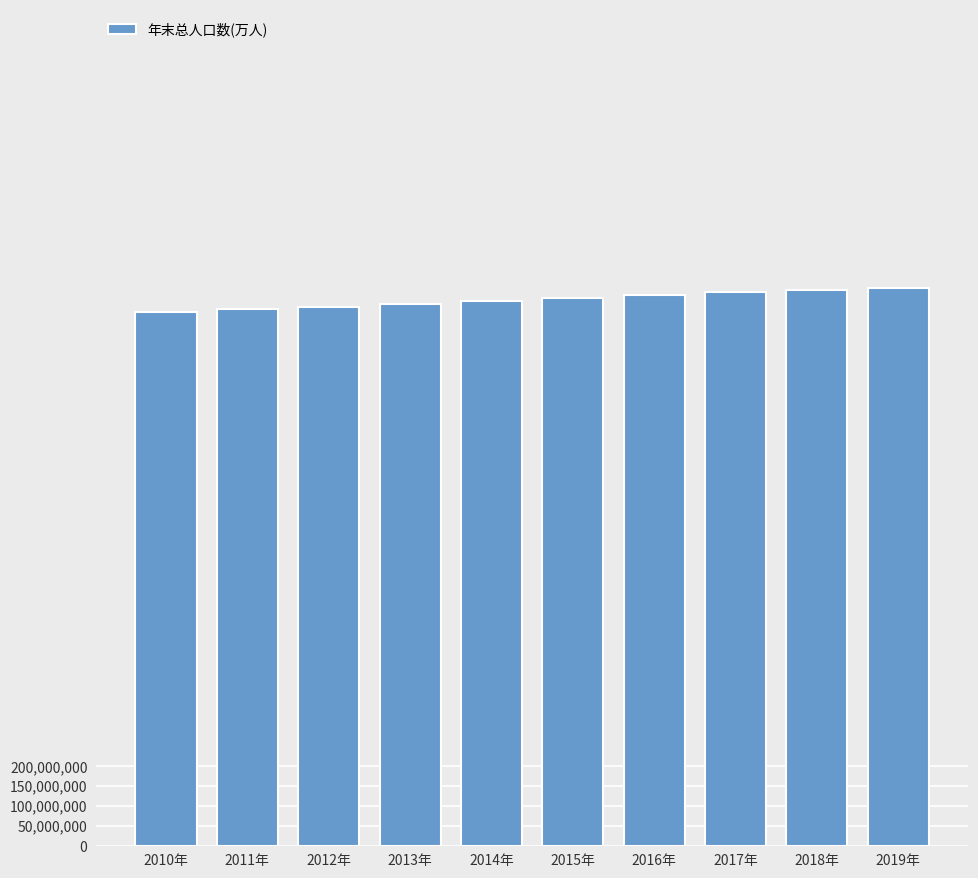

What is the ratio of the value at 2017年 to the value at 2014年?

1.0